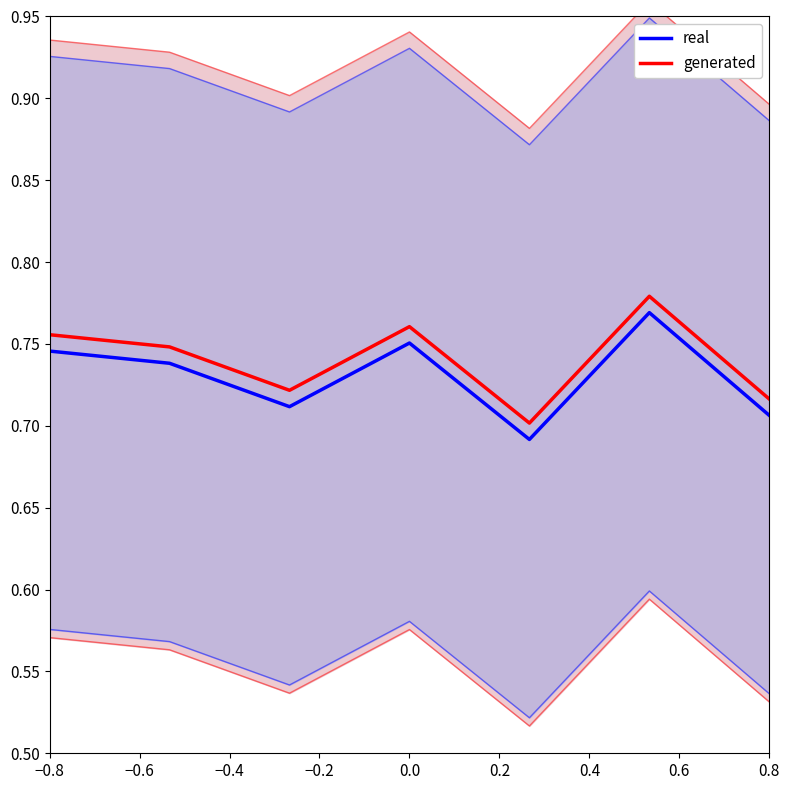

What is the difference between the maximum and minimum values in the real series?

0.1